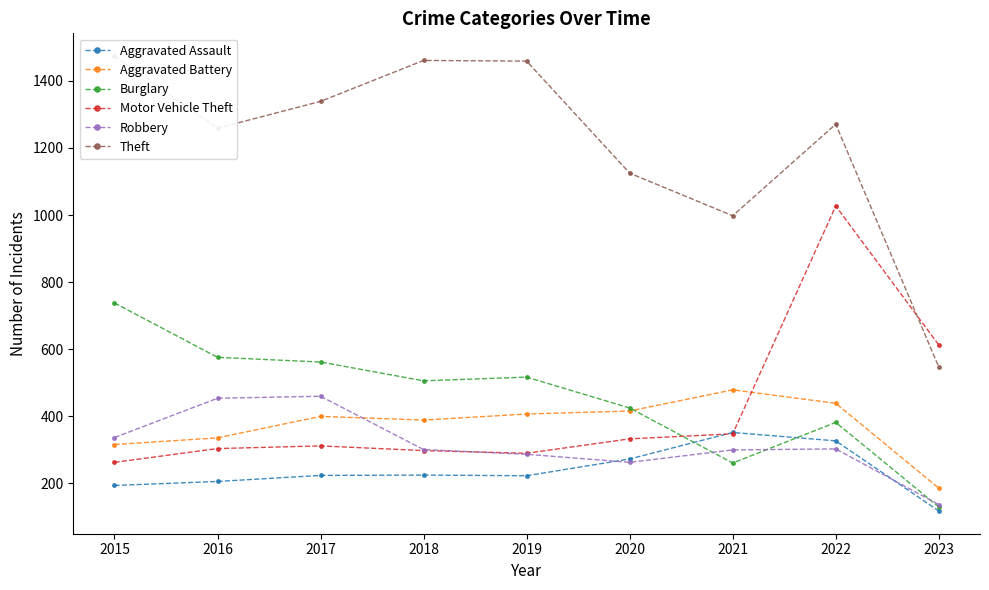

Which category has the lowest value in the Motor Vehicle Theft series?

2015